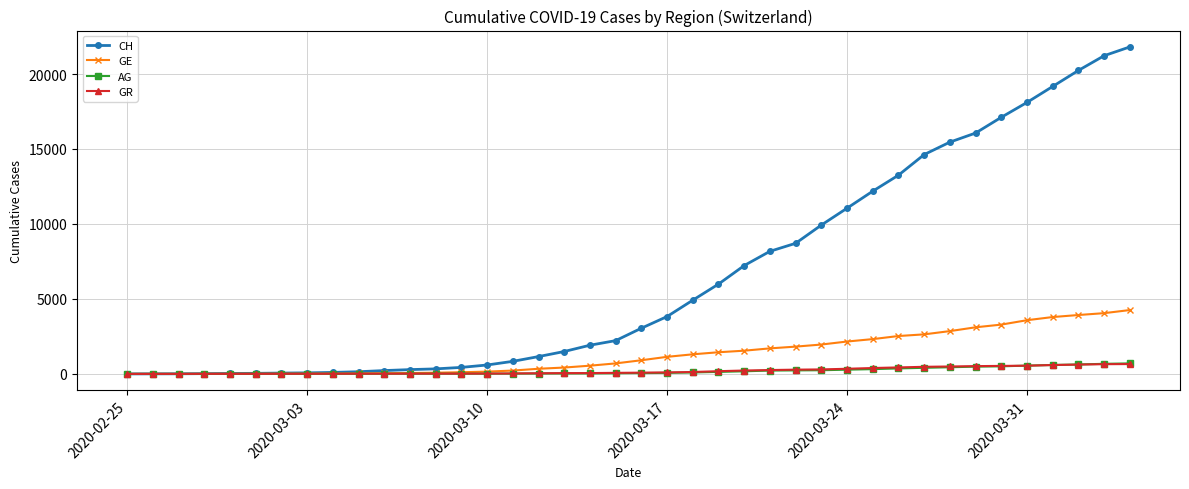

Which series ends up on top after the final intersection of GR and AG?

AG